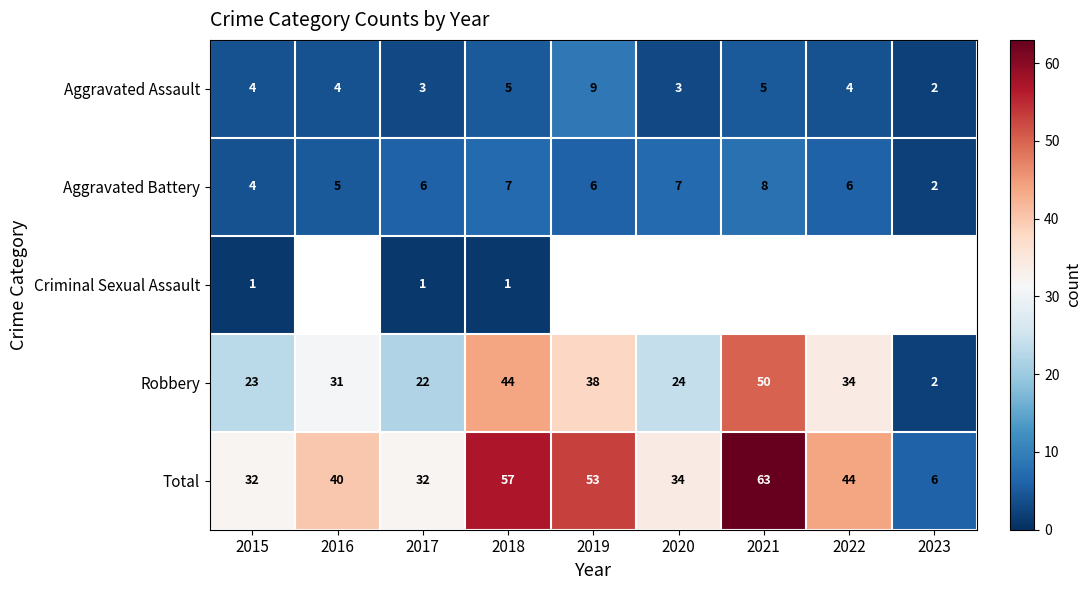

Where is Total nearest to the value 34?

2020